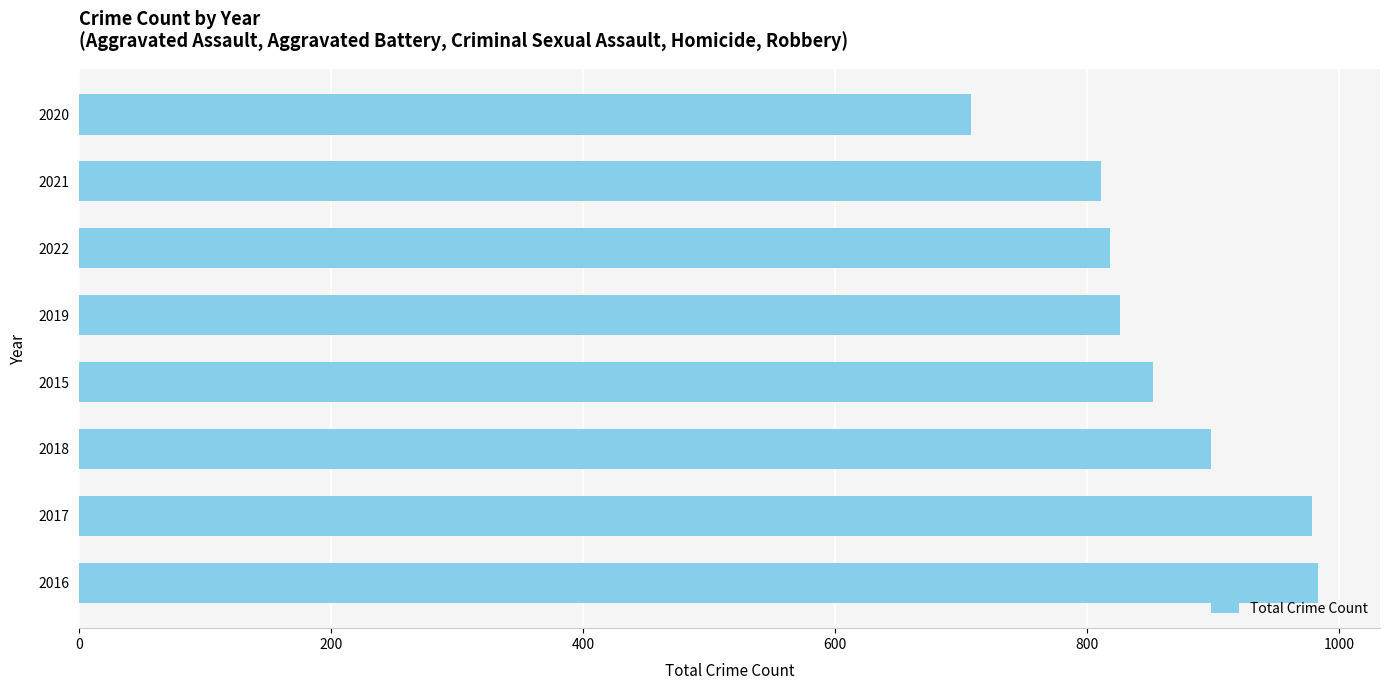

Is it true that the value at 2015 is 293?

False